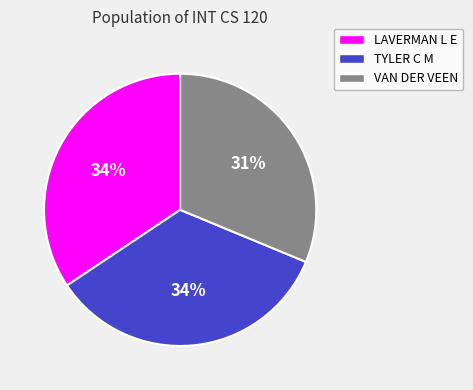

How many segments does this pie chart have?

3